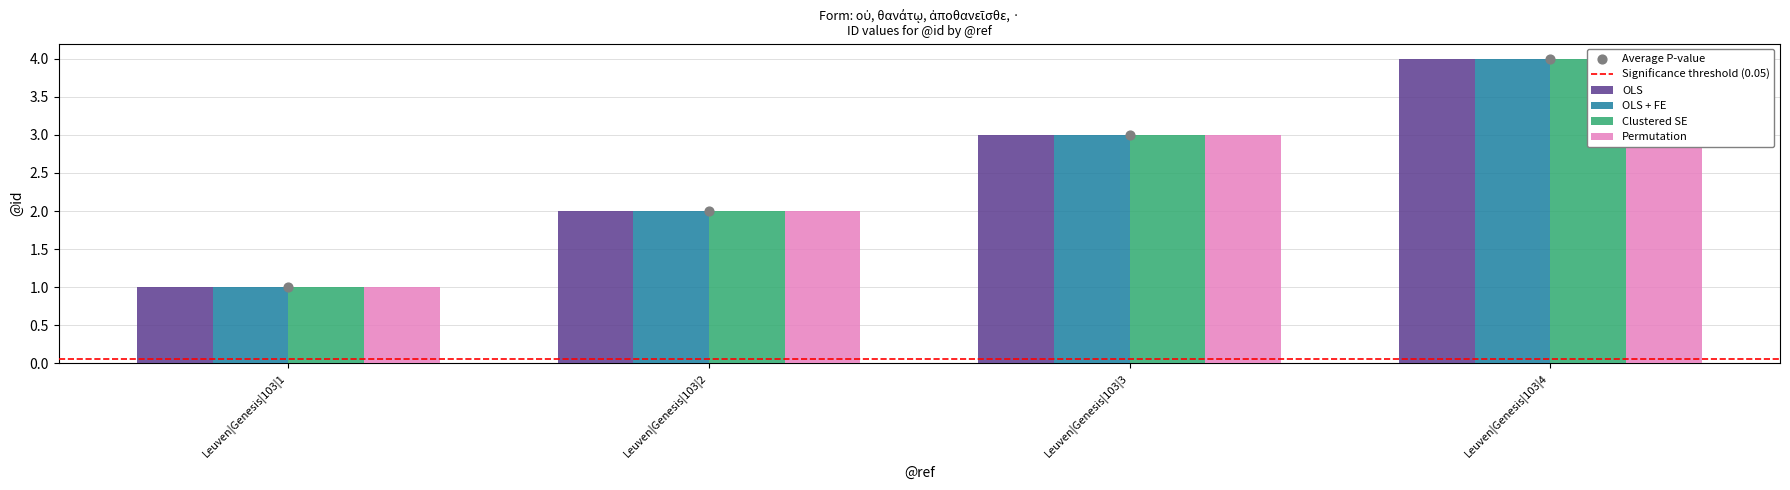

At which category is the sum across all series the highest?

Leuven|Genesis|103|4